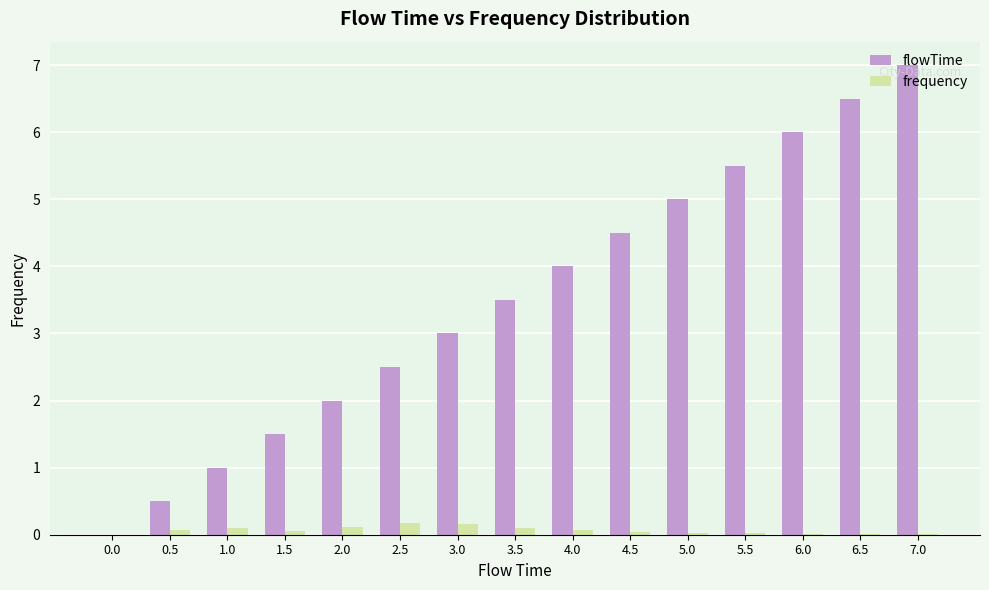

What is the difference between the frequency values at 4.5 and 2.5?

0.1